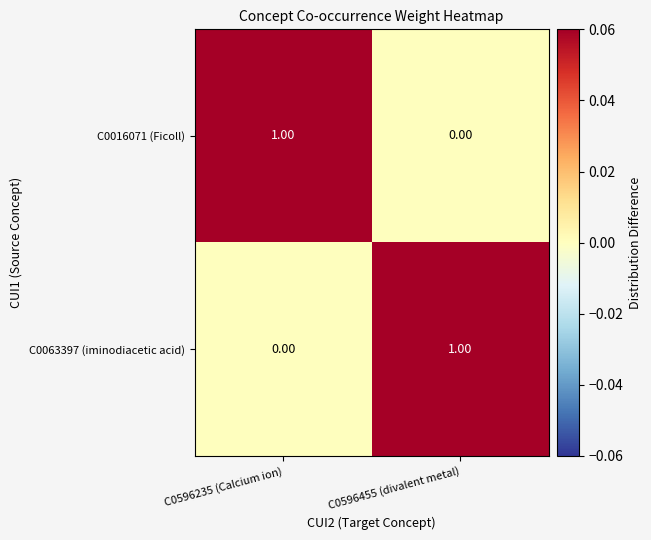

How many data points in C0016071 (Ficoll) are less than 1?

1